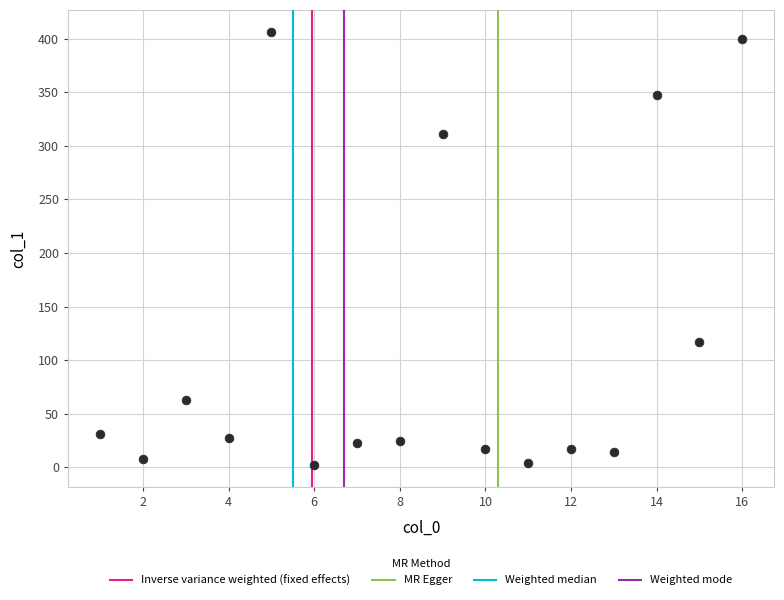

What is the range of X values (max minus min)?

15.0